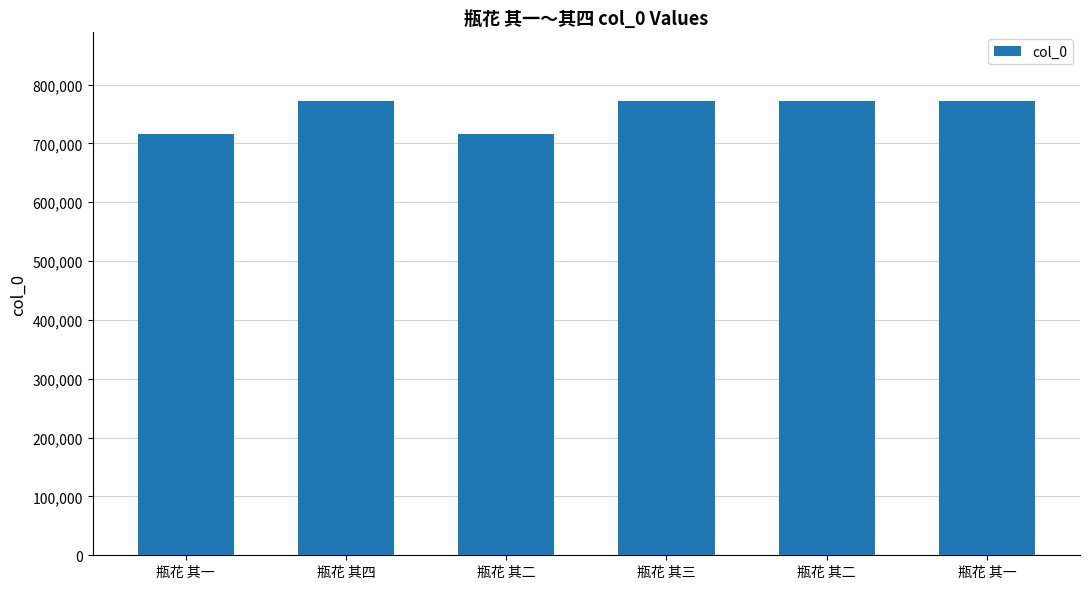

How many bars are there in total?

6